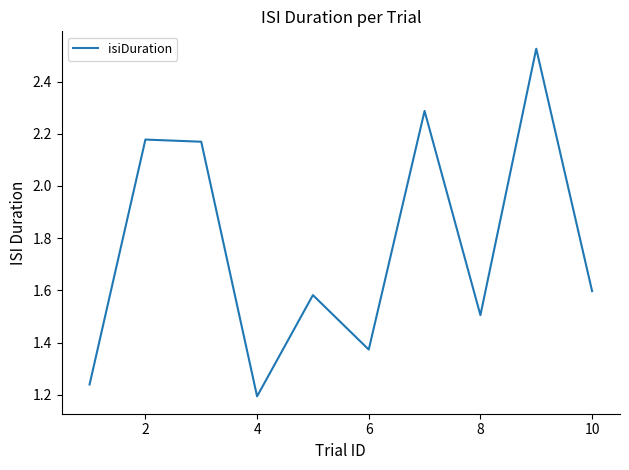

What is the difference between the maximum and minimum values?

1.3